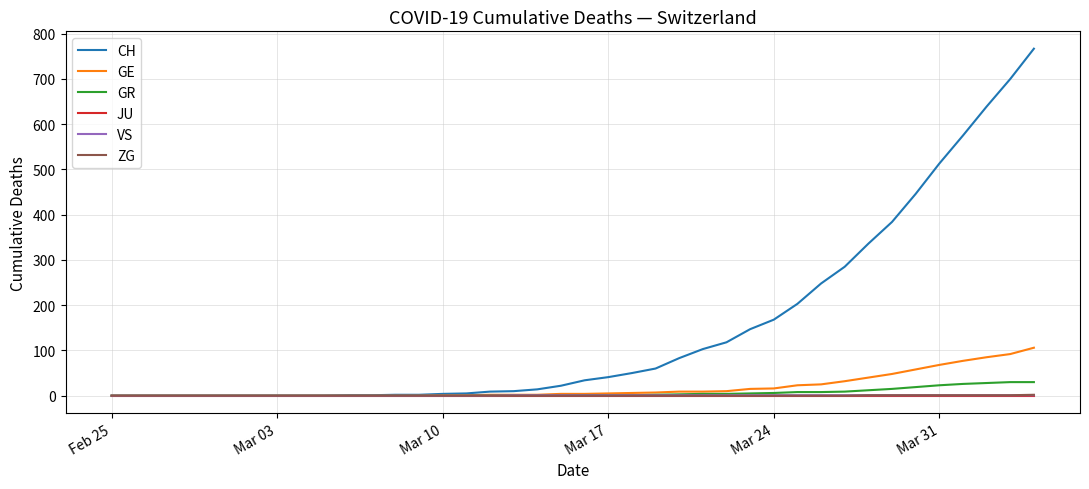

At how many categories does at least one series exceed 613?

3